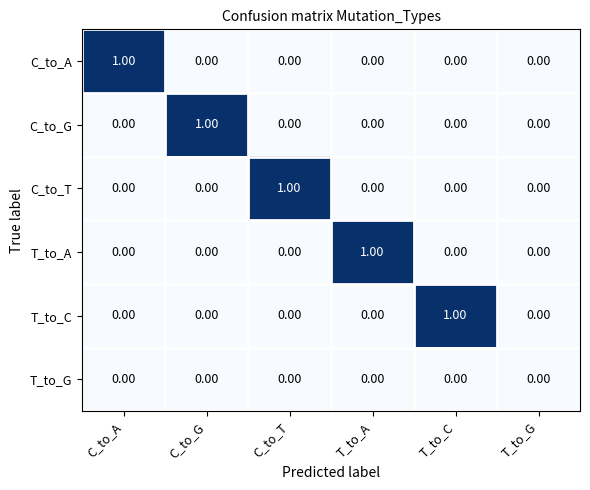

At which label does C_to_T reach its peak?

C_to_T